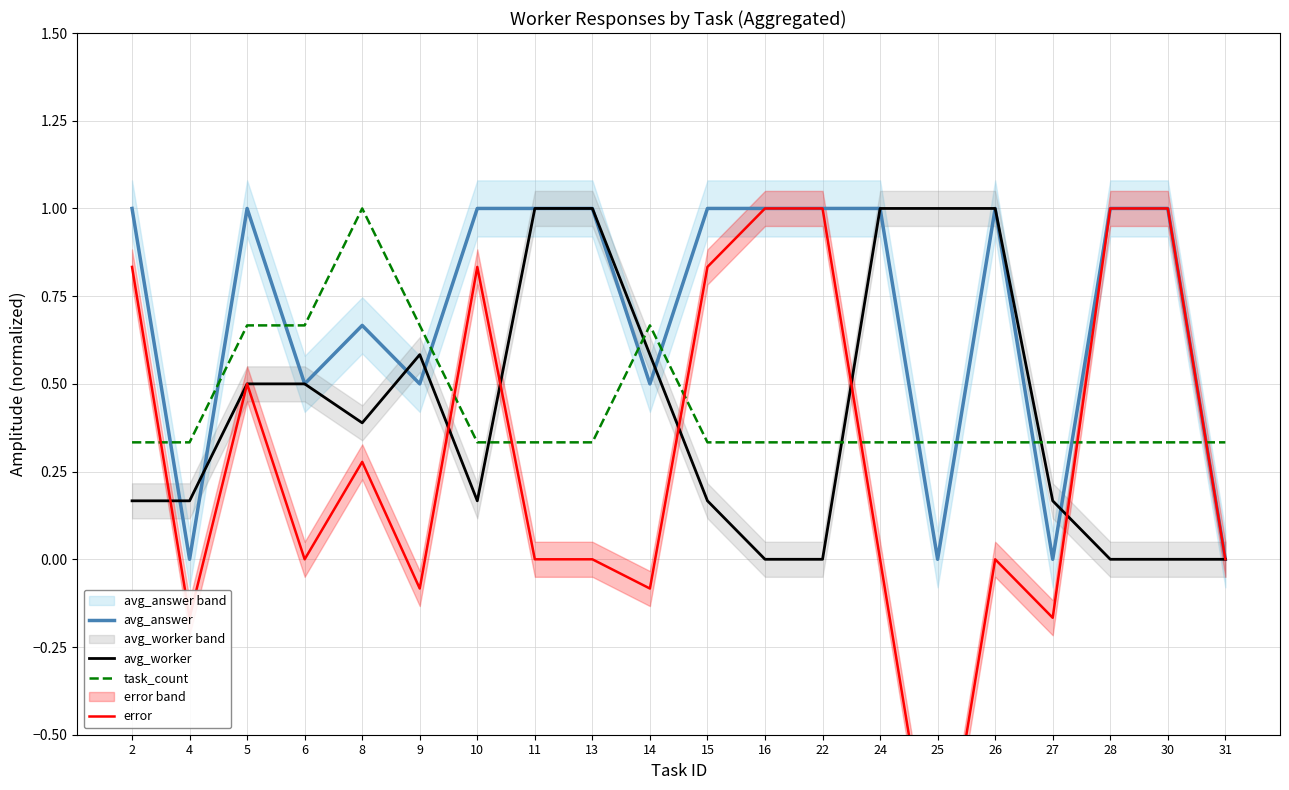

What is the value of the avg_worker point at the 7th from the left?

0.2